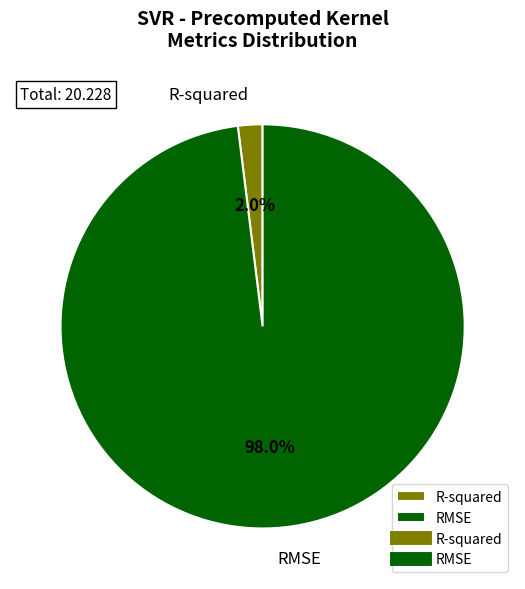

What is the total percentage of R-squared and RMSE?

100.0%